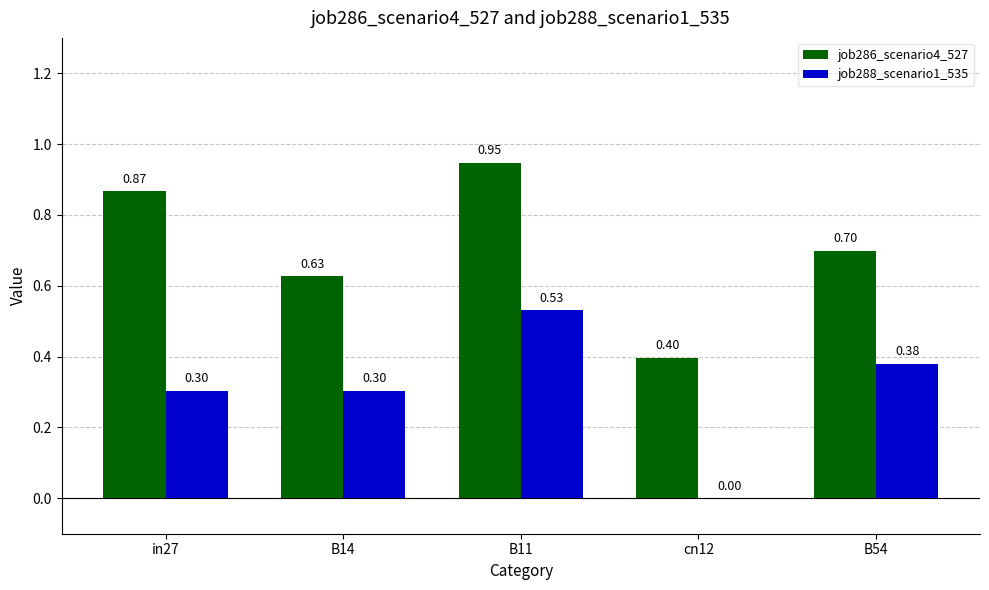

Which series changed the most between in27 and B14?

job286_scenario4_527